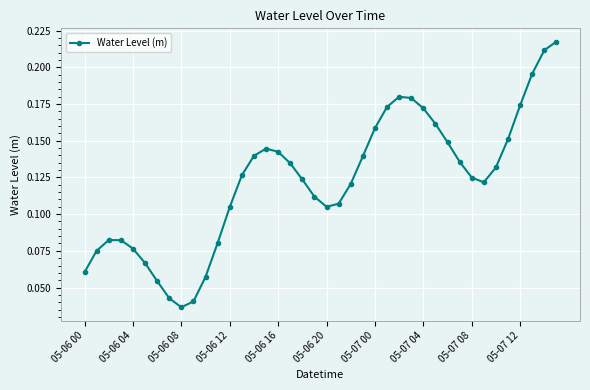

How many values are between 0 and 1?

40